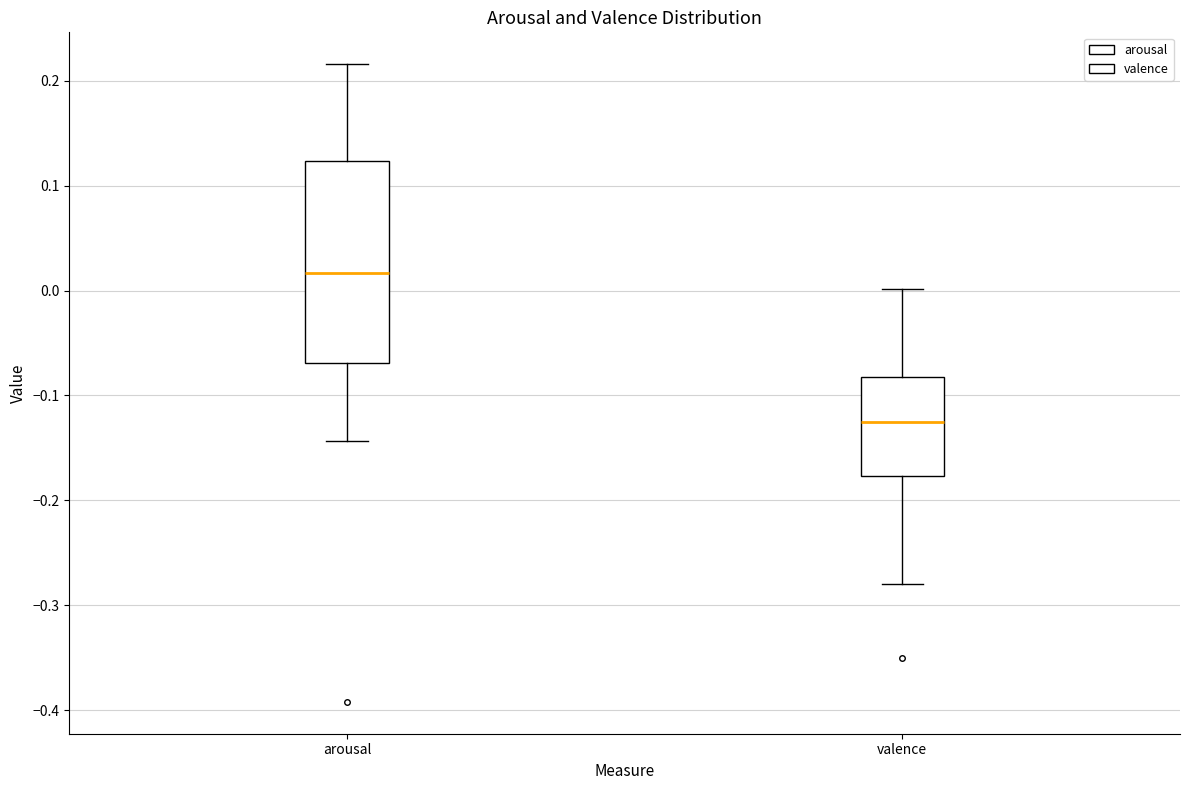

Where does the median line of the box for arousal sit on the y-axis? The values are not printed on the chart, so give them approximately, as read against the axis.

0.02